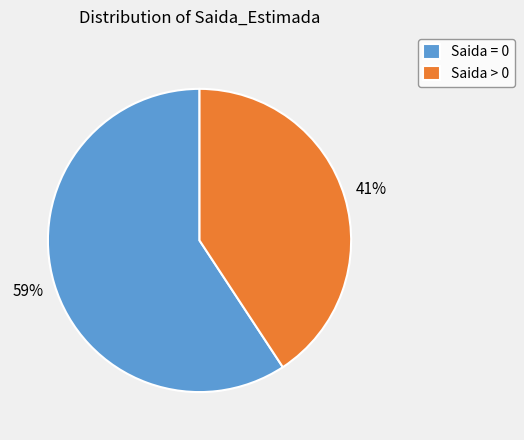

What is the largest slice in the pie chart?

Saida = 0